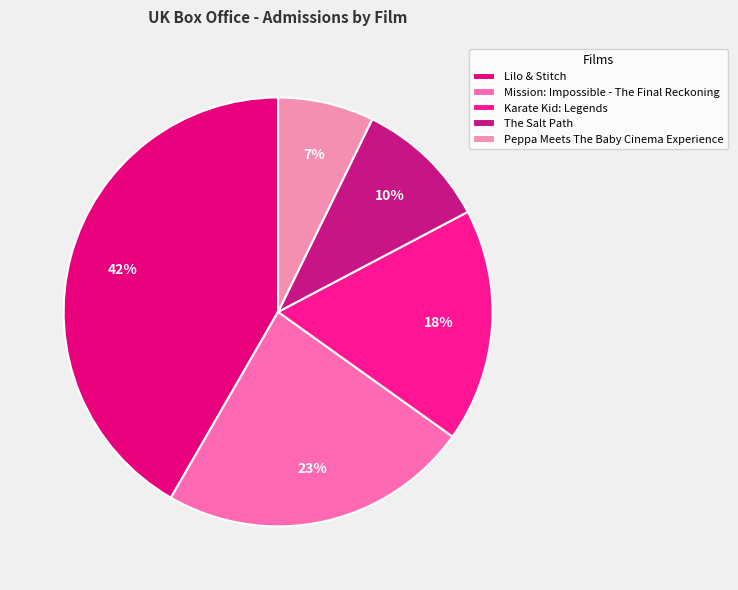

Count the number of slices in the pie.

5